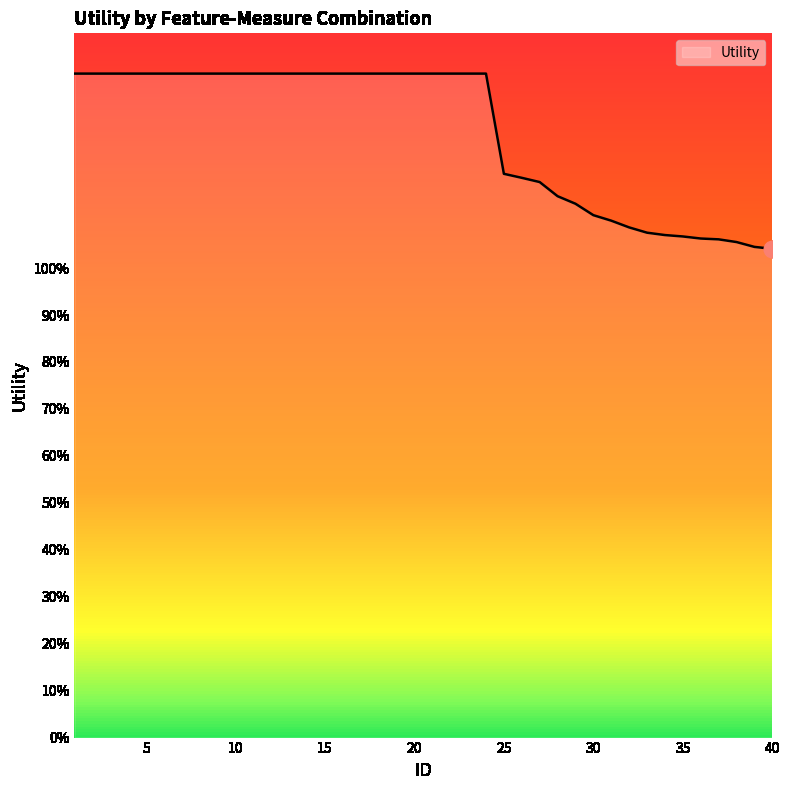

Does the chart have visible grid lines?

No